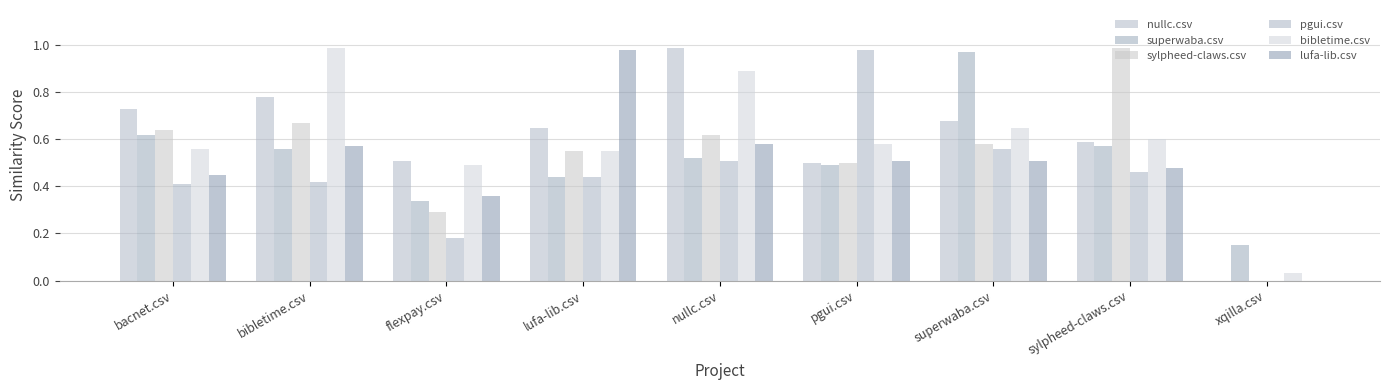

Which series has the largest range (max minus min)?

nullc.csv